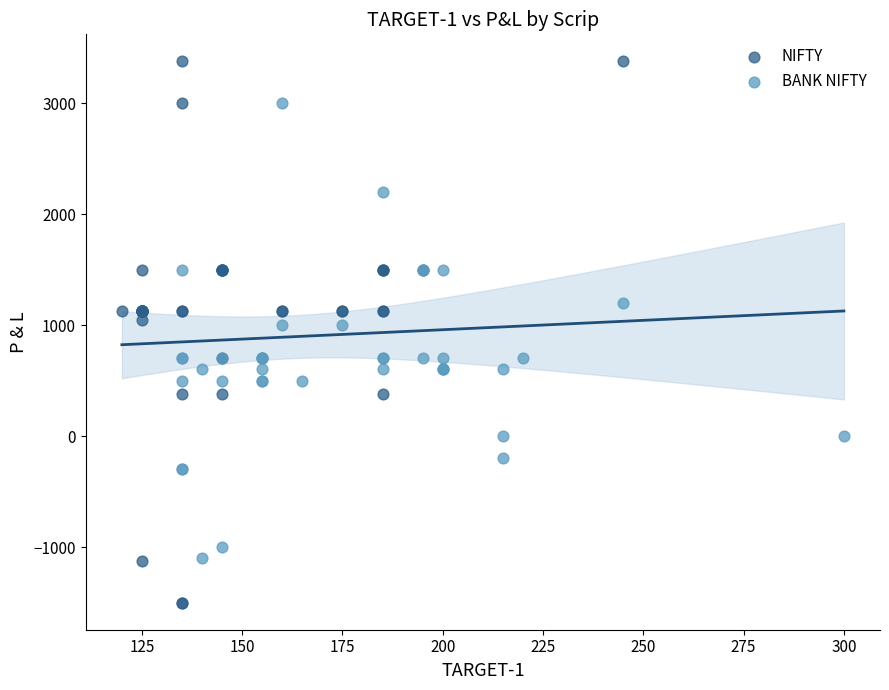

Which series contains the highest Y value?

NIFTY